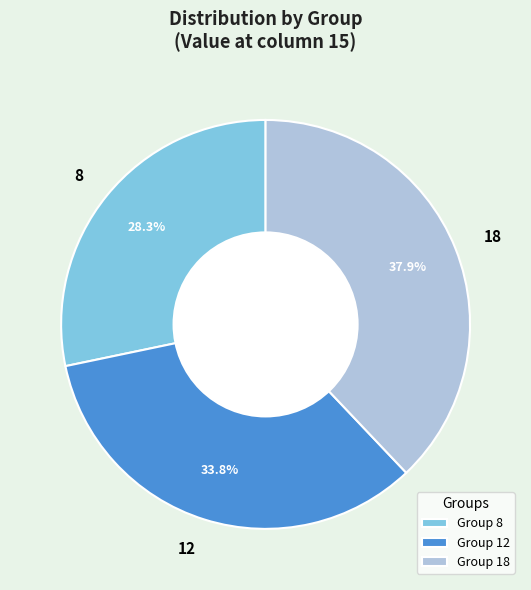

What is the smallest slice in the pie chart?

8